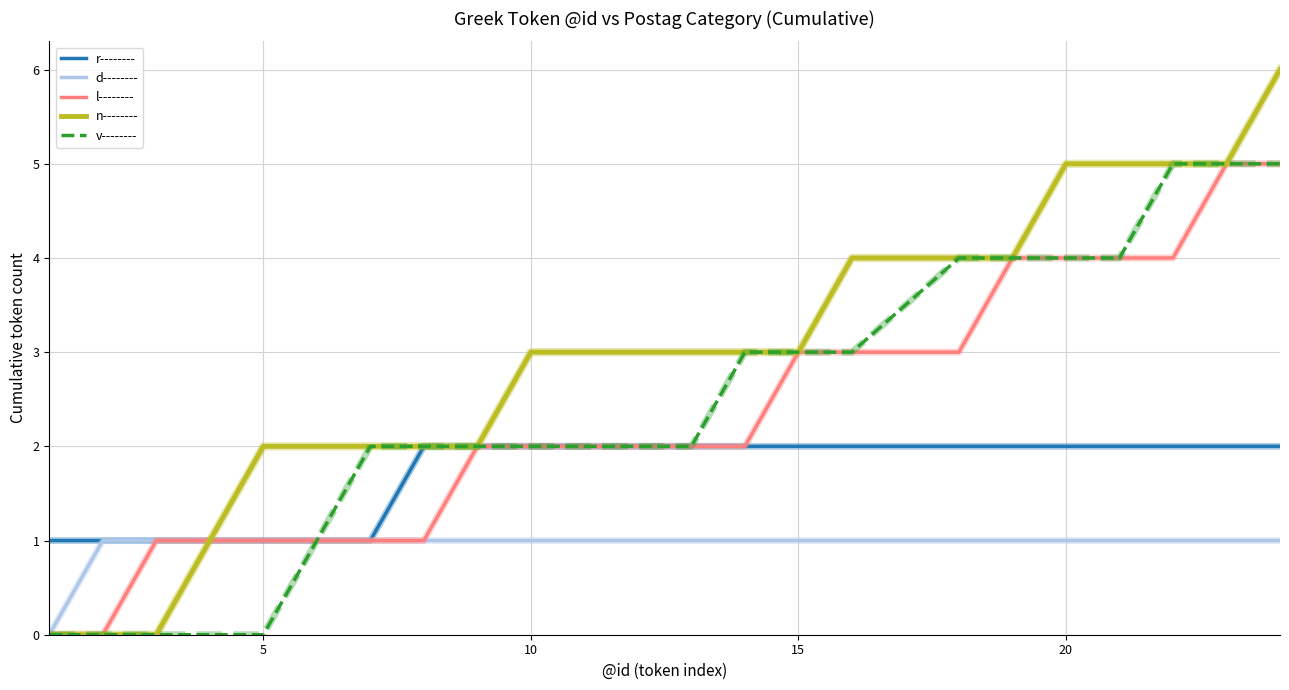

What is the maximum value shown in the chart?

6